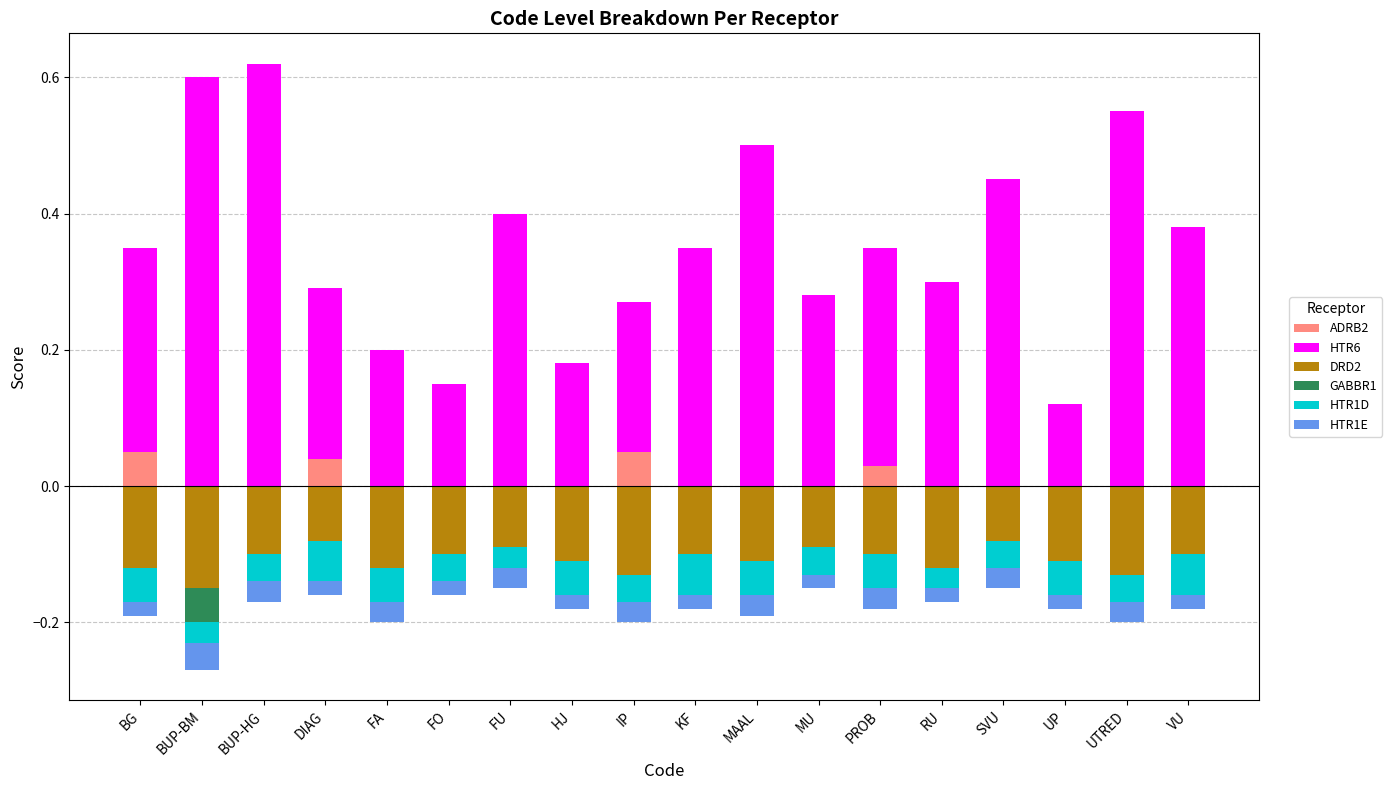

Count the ADRB2 values in the range 0 to 1.

18